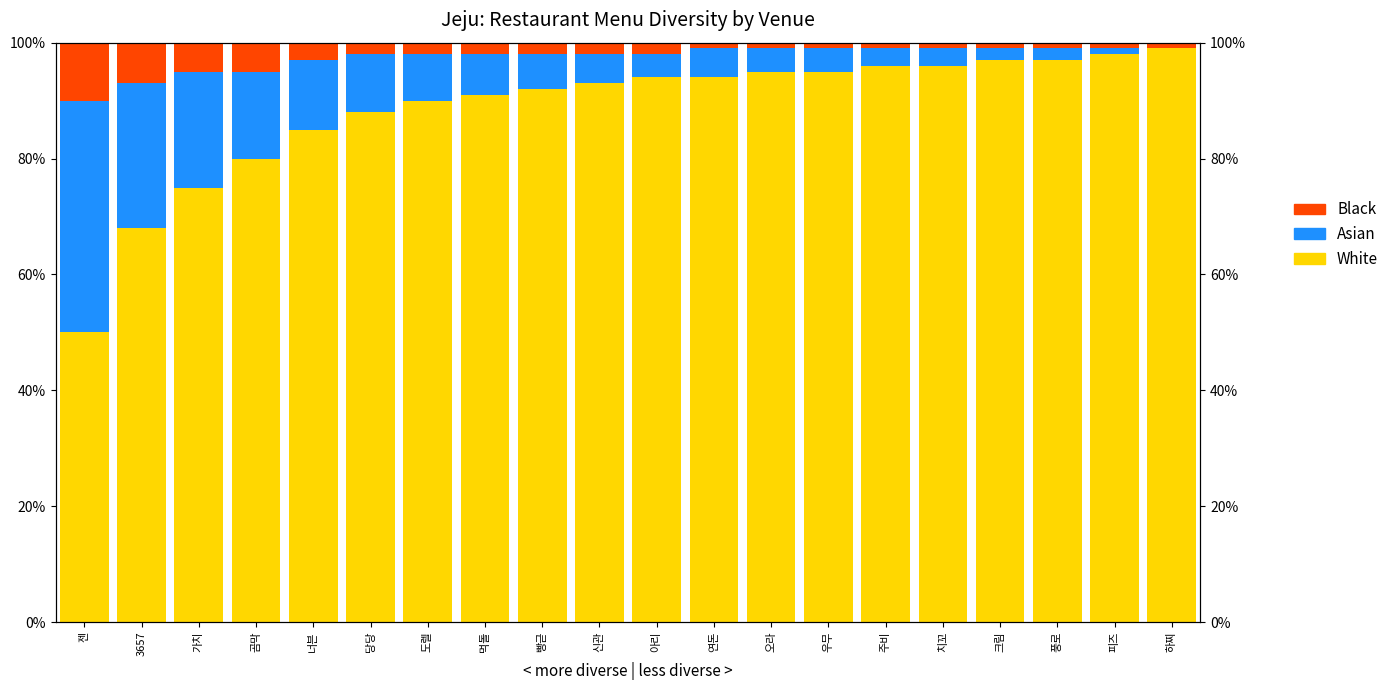

At which category is the sum across all series the highest?

젠